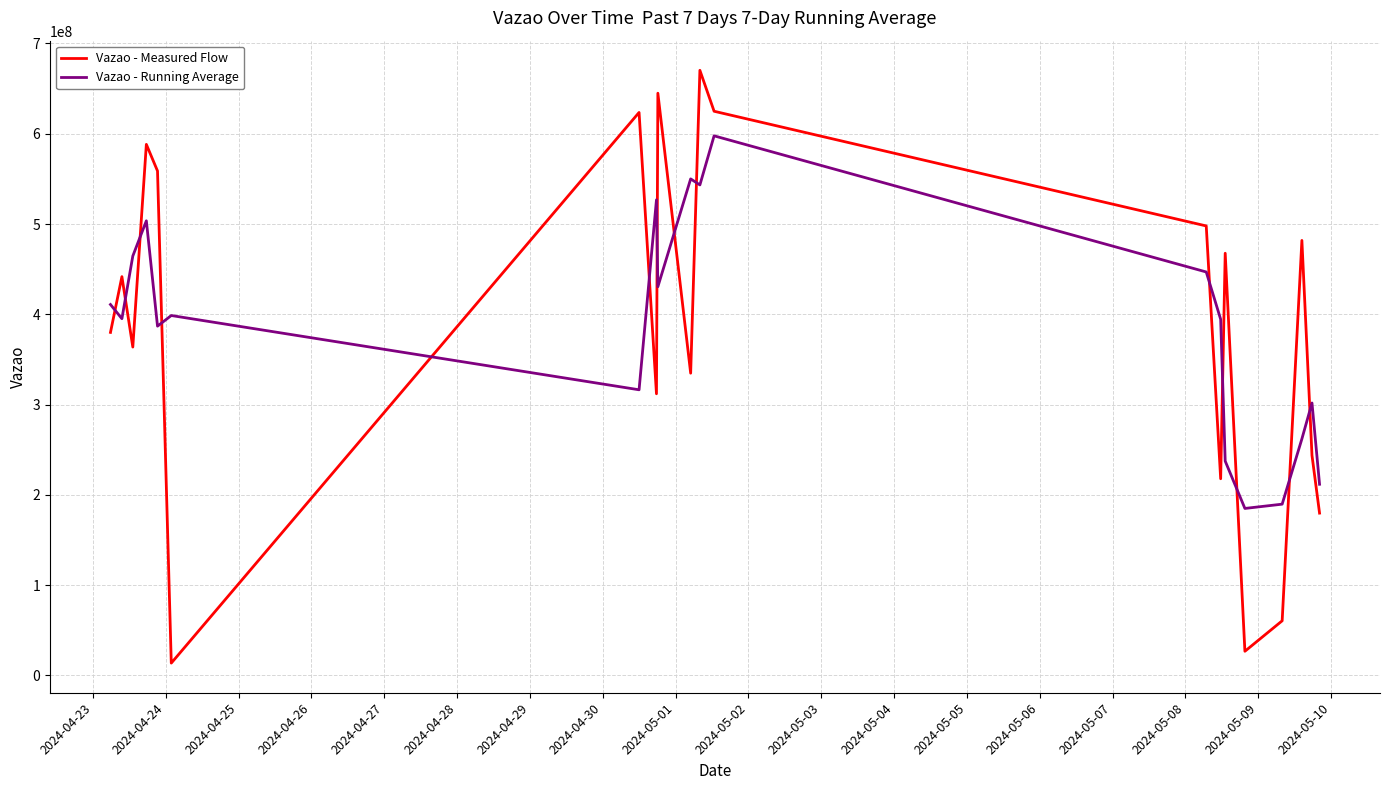

What is the difference between the maximum and minimum values in the Vazao - Measured Flow series?

656611198.0